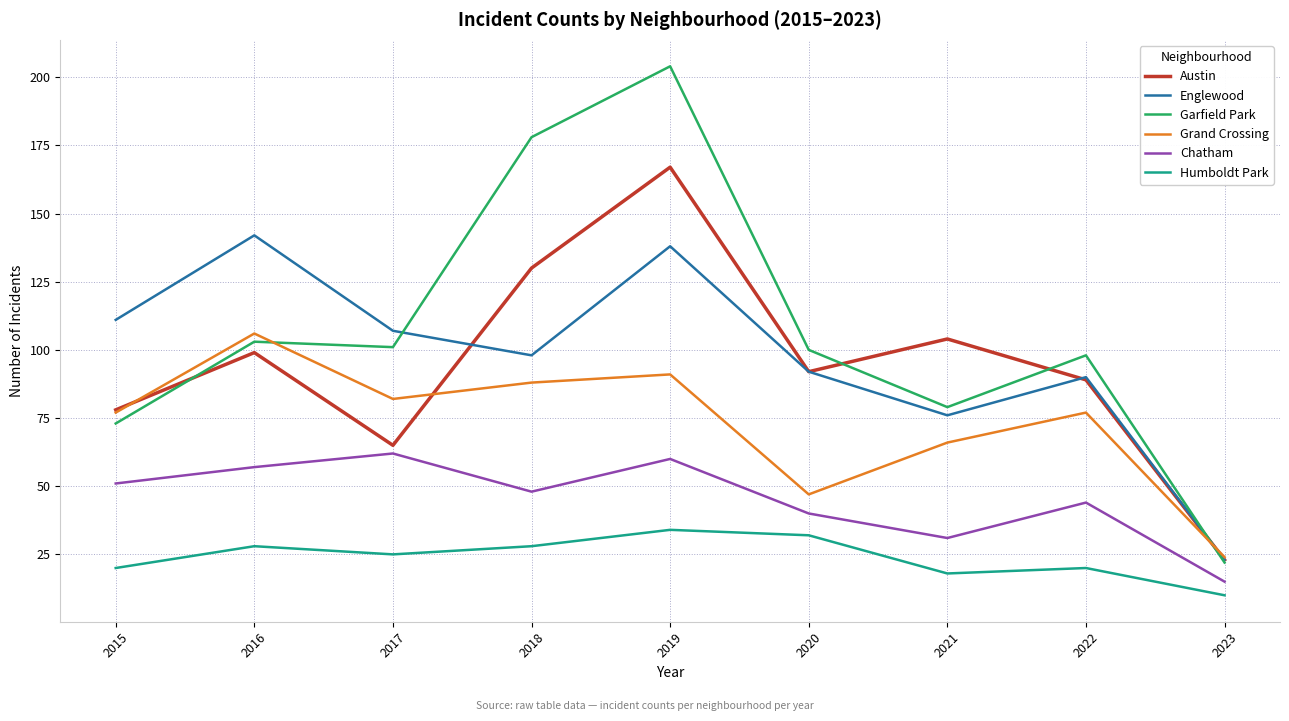

At which category does Garfield Park reach its first local peak?

2016